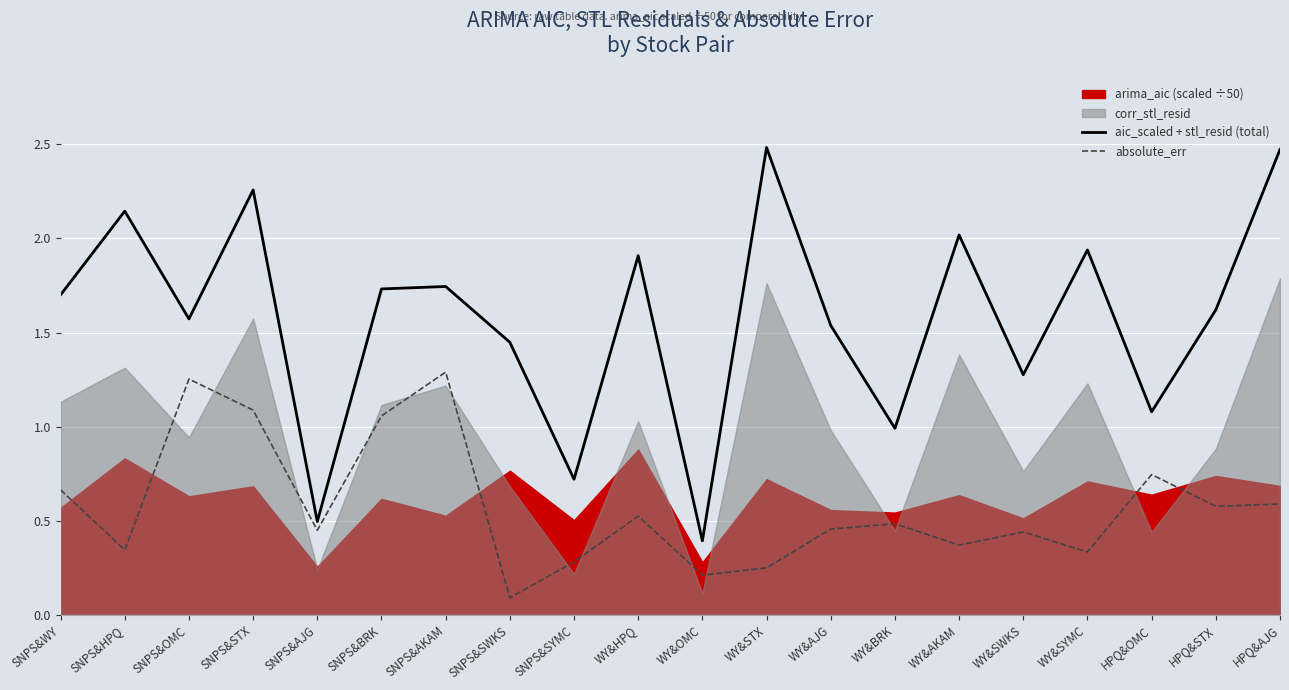

What is the value of the absolute_err point at the 12th from the left?

0.2